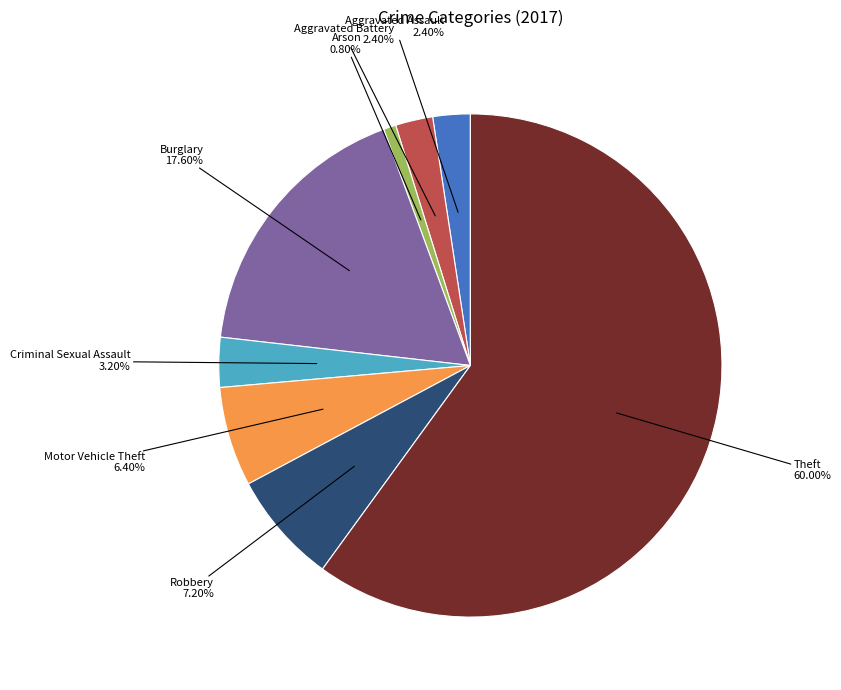

Is there any slice that represents more than half of the pie?

Yes